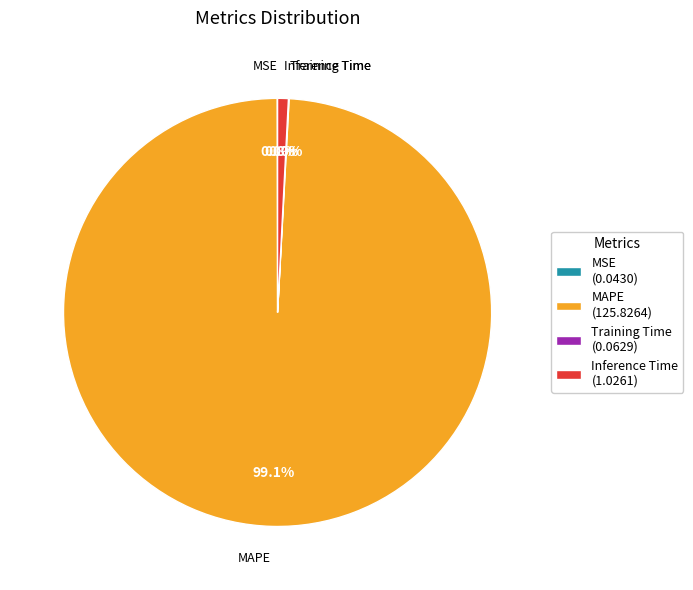

Which slice is the largest?

MAPE (125.8264)